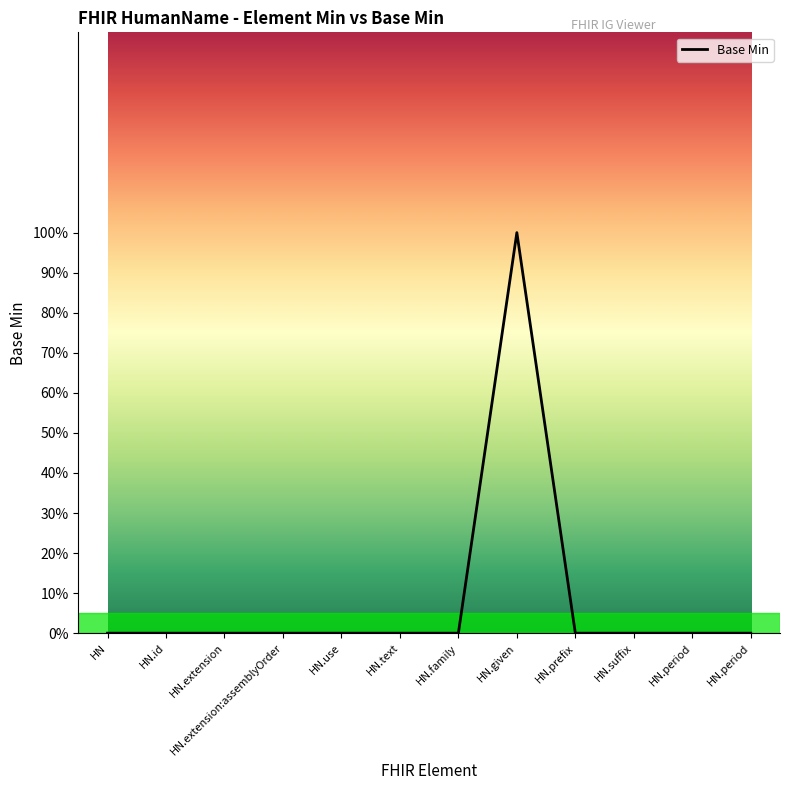

List the labels in order of value, smallest first.

HN, HN.id, HN.extension, HN.extension:assemblyOrder, HN.use, HN.text, HN.family, HN.prefix, HN.suffix, HN.period, HN.period, HN.given